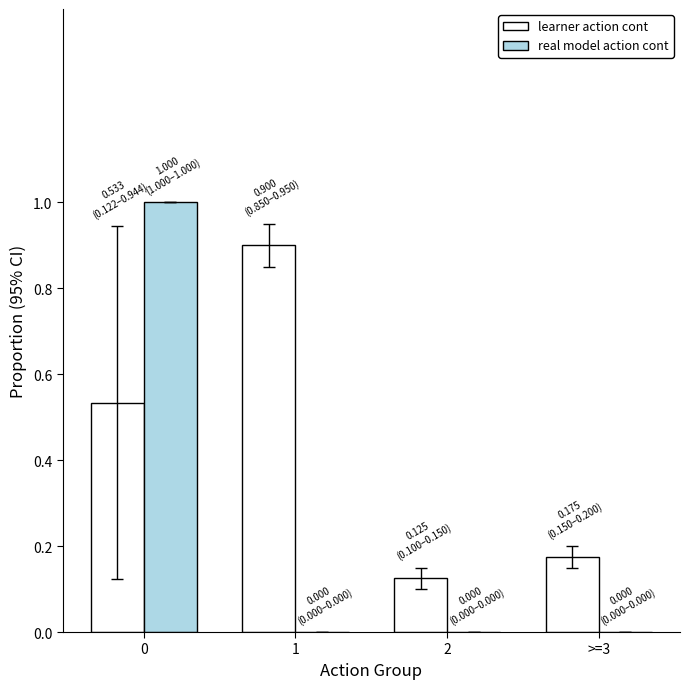

Which series has the largest total across all categories?

learner action cont